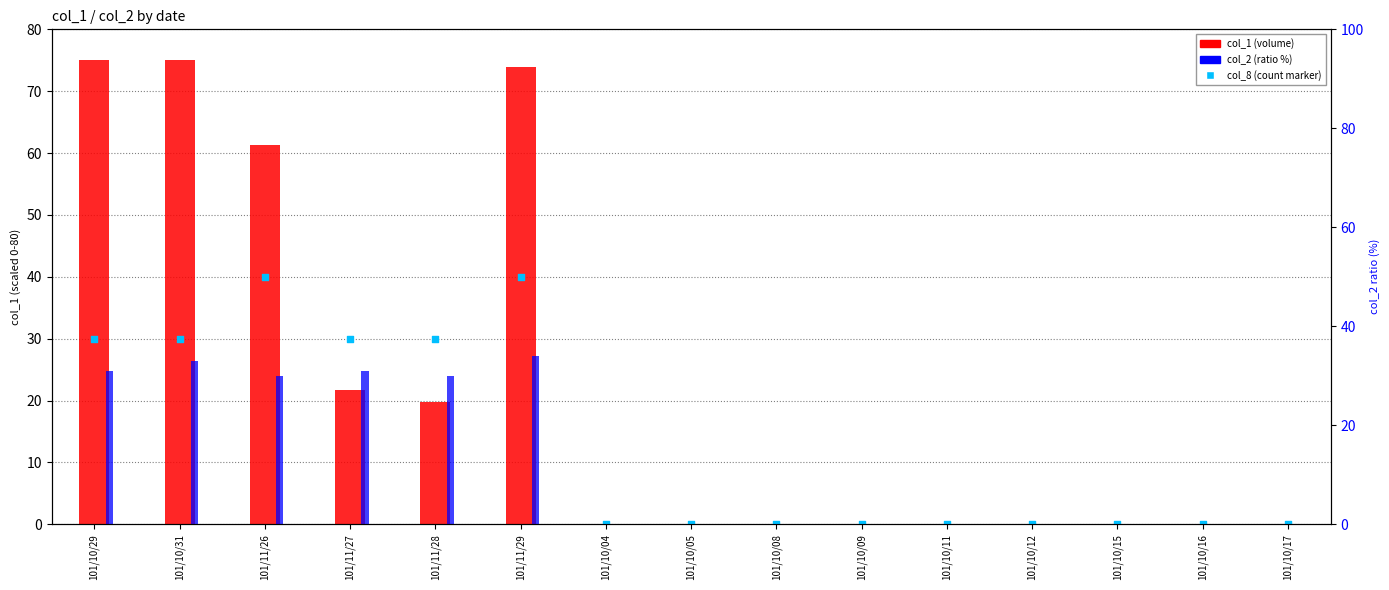

What are all the series names shown in the legend?

col_1 (volume), col_8 (count marker), col_2 (ratio %)